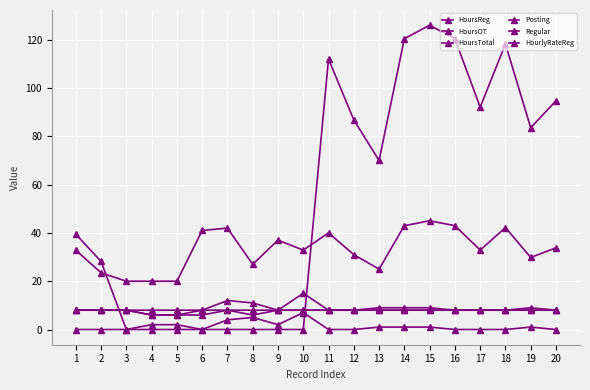

True or false: Regular and HoursReg cross at least once.

False